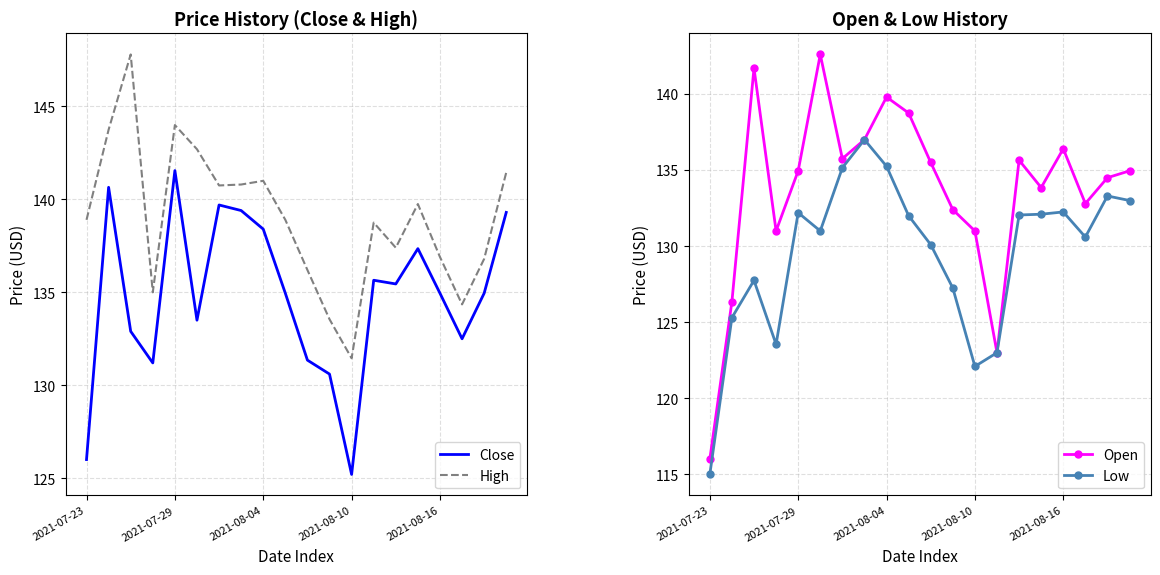

True or false: Close and Low intersect in this chart.

False